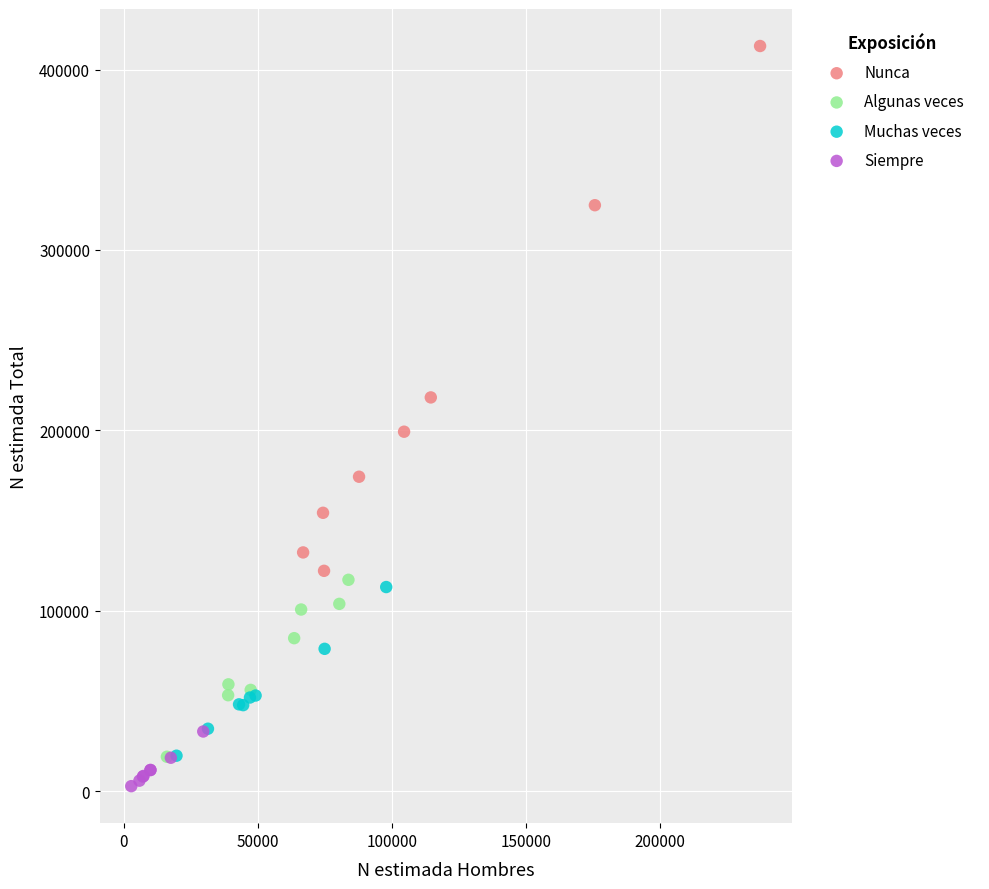

Which series contains the lowest Y value?

Siempre